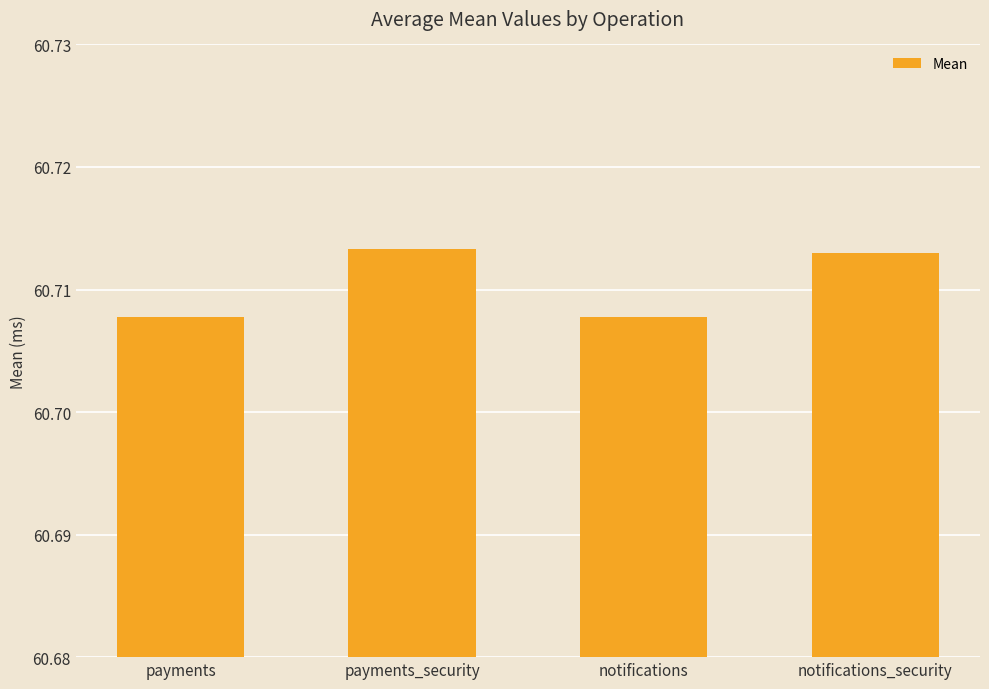

What is the label of the 2nd bar from the left?

payments_security